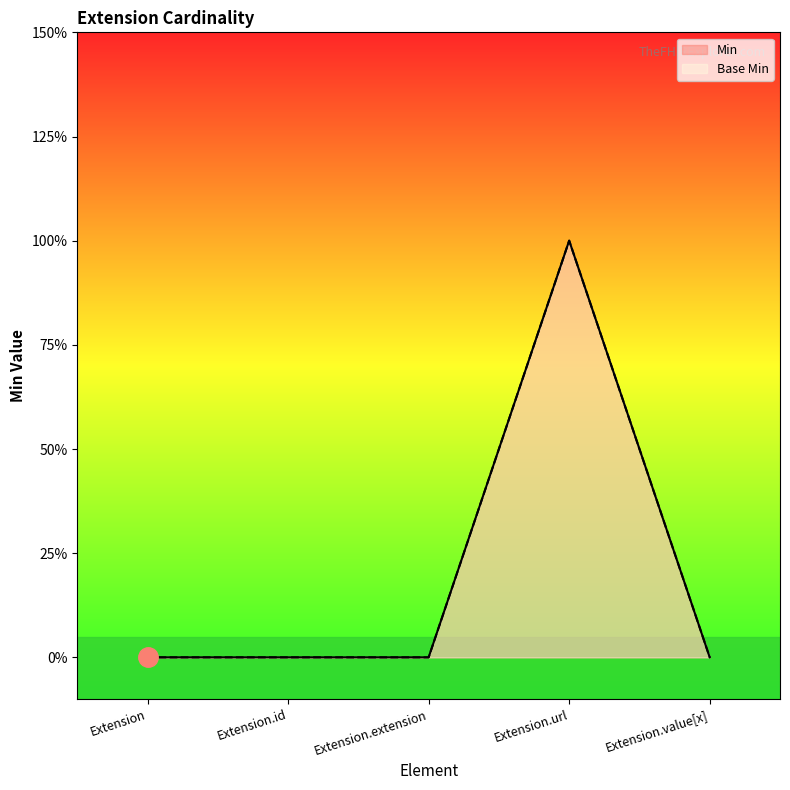

What is the label of the 1st point from the right?

Extension.value[x]